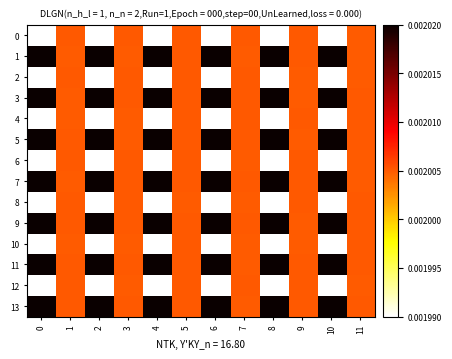

Which series has the largest total across all categories?

13